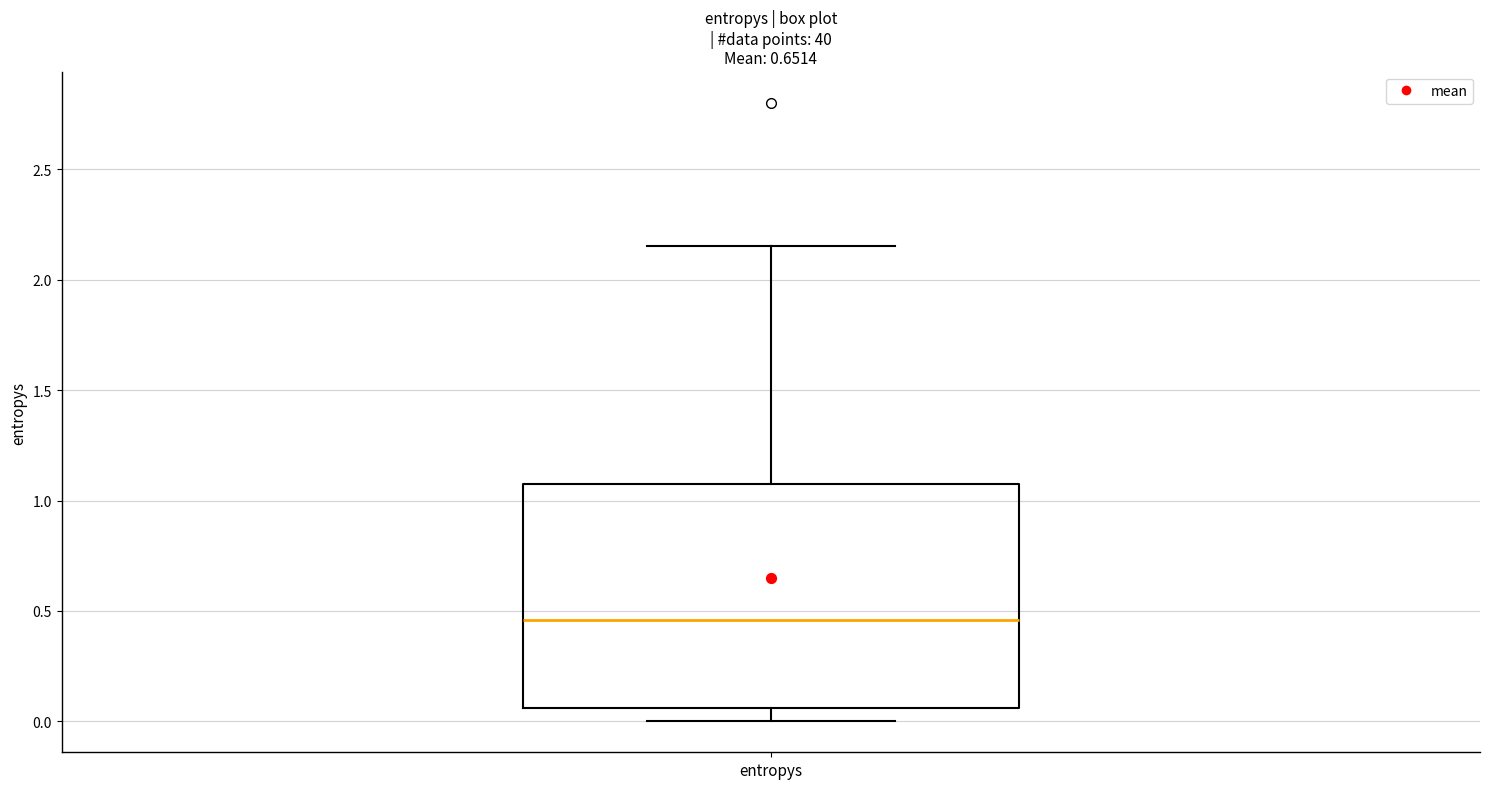

Read this box plot against the y-axis: the position of the median line, the range covered by the box, and the ends of both whiskers. The values are not printed on the chart, so give them approximately, as read against the axis.

median 0.45, box 0.05 to 1.05, whiskers 0.00 to 2.15